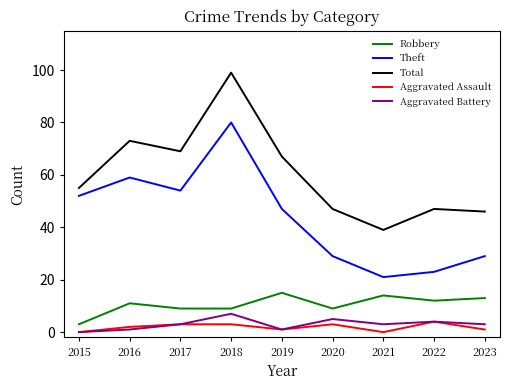

Is this an area chart (filled region under the line)?

No